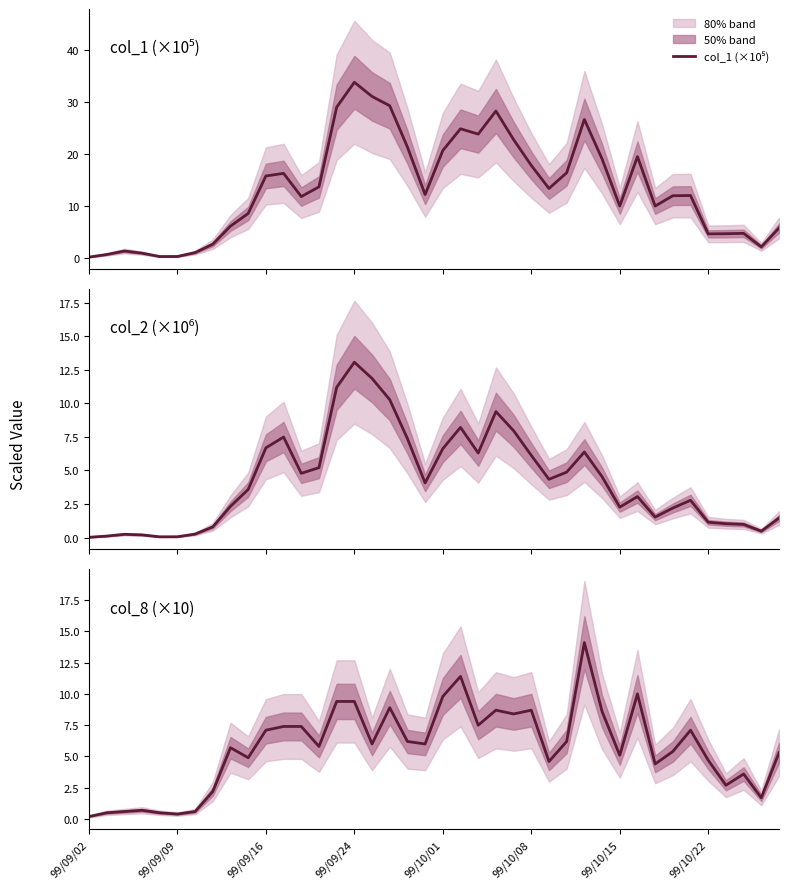

At which category does col_2 (×10⁶) reach its first local peak?

99/09/16